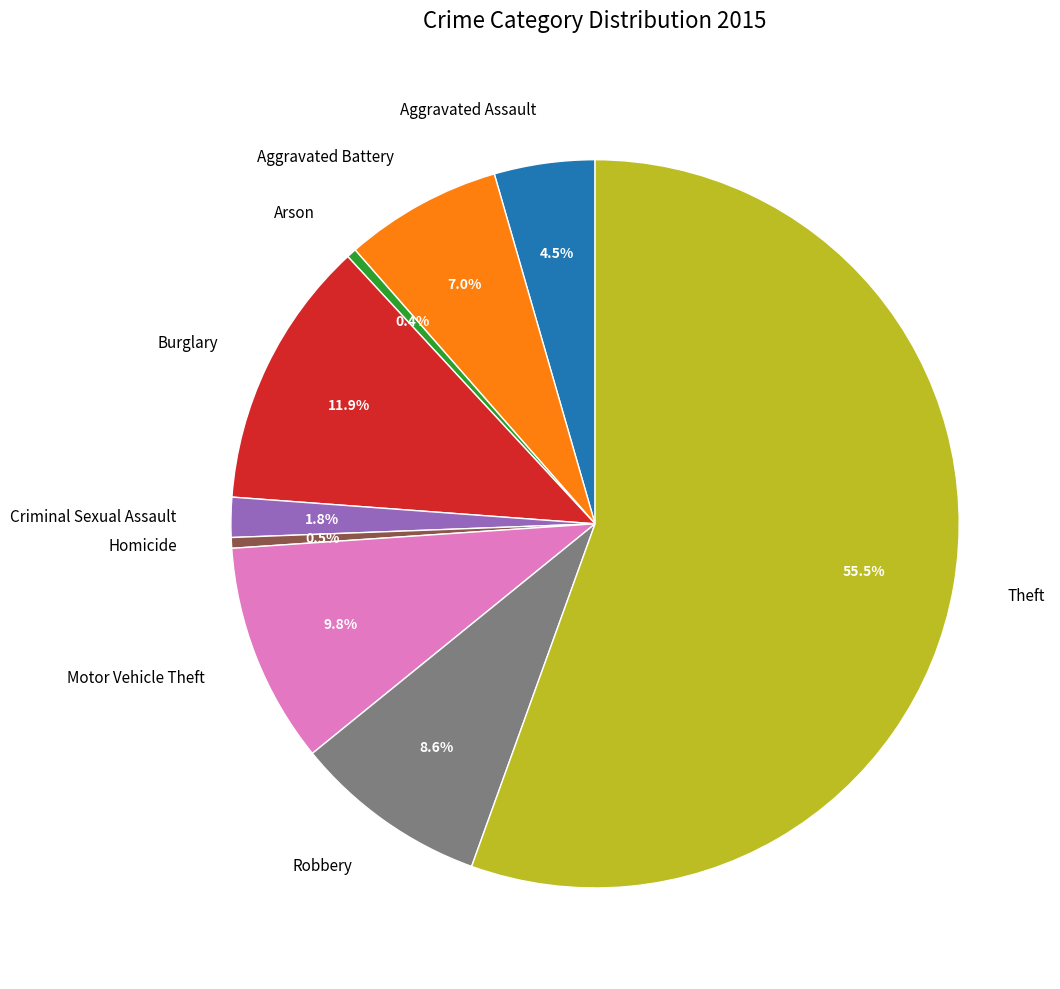

How much of the chart is everything except Aggravated Assault?

95.5%